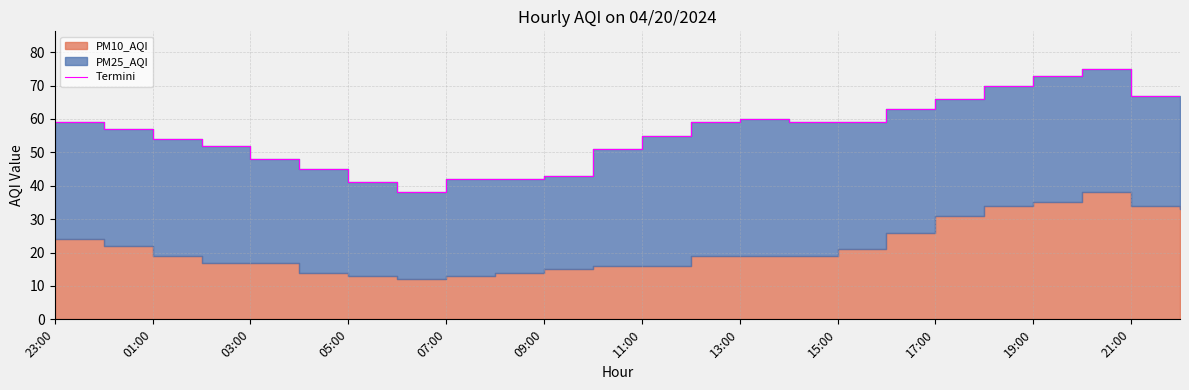

Reading left to right, transcribe all the data shown in this chart.

59	57	54	52	48	45	41	38	42	42	43	51	55	59	60	59	59	63	66	70	73	75	67	66